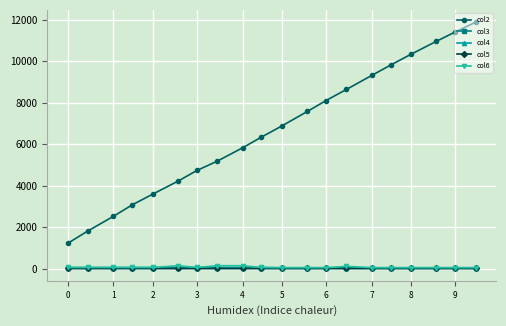

Which series has the largest range (max minus min)?

col2